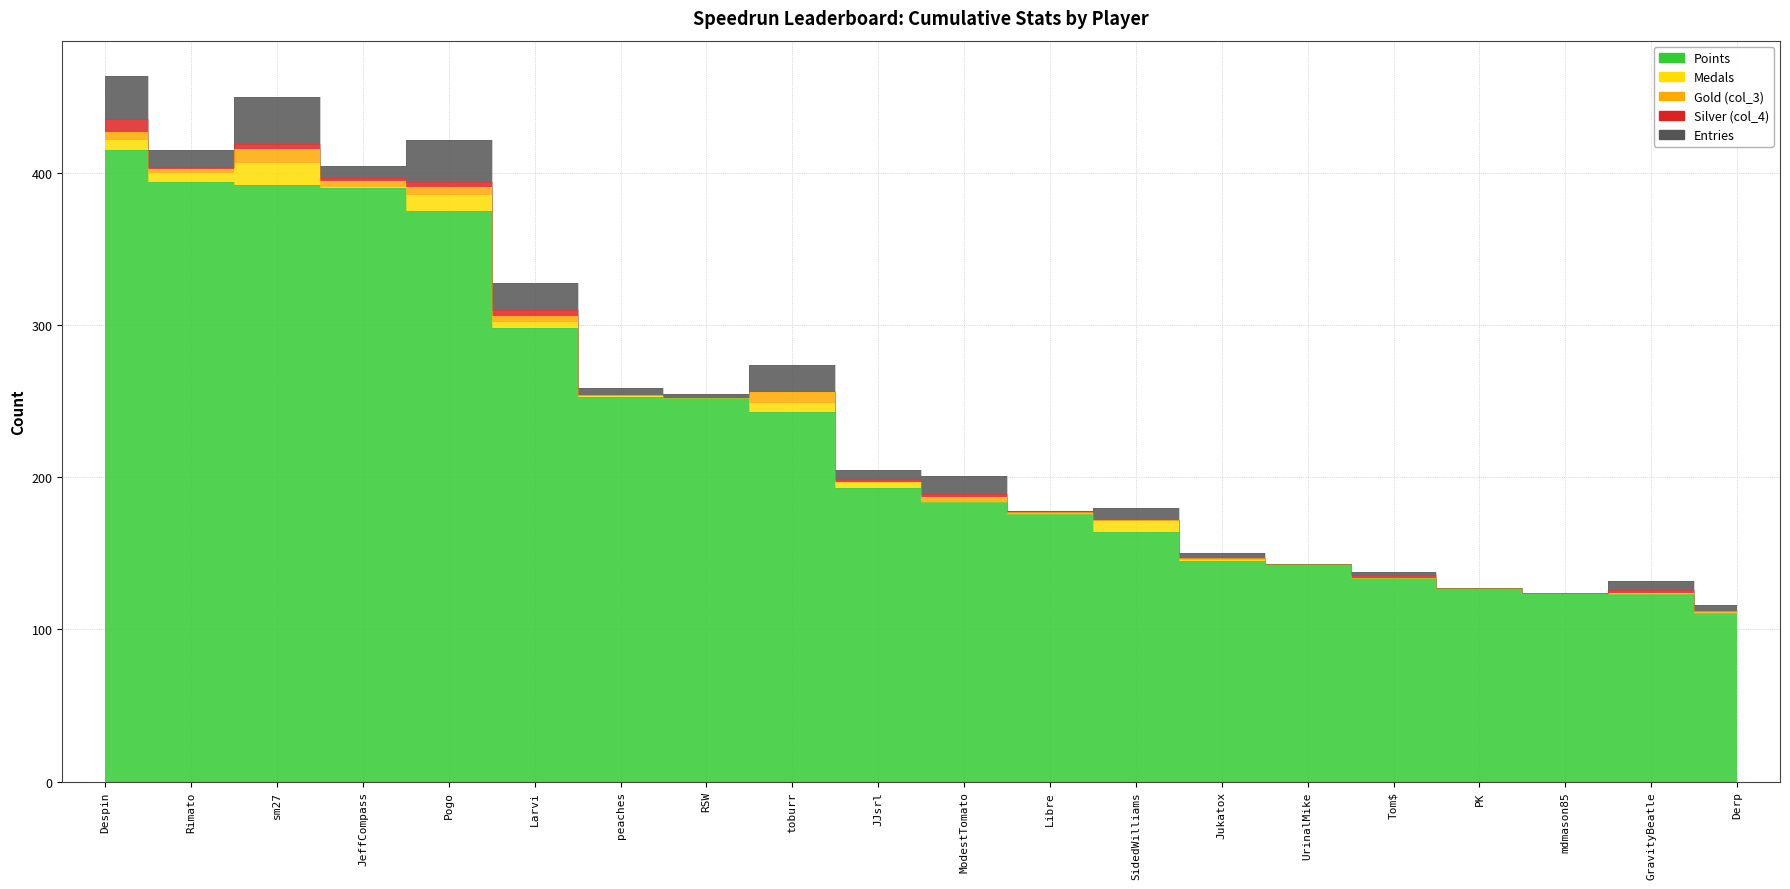

How many data points in Medals are less than 1?

9